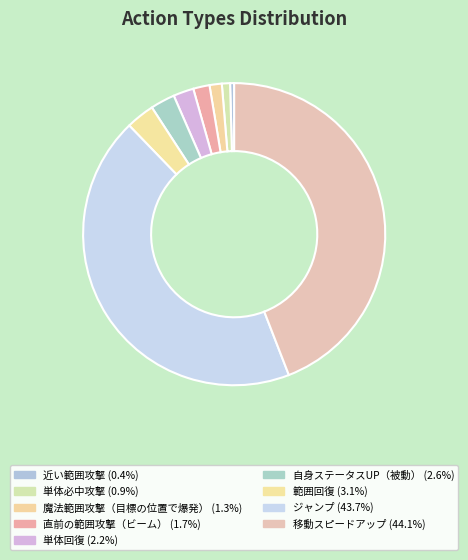

Count the number of slices in the pie.

9